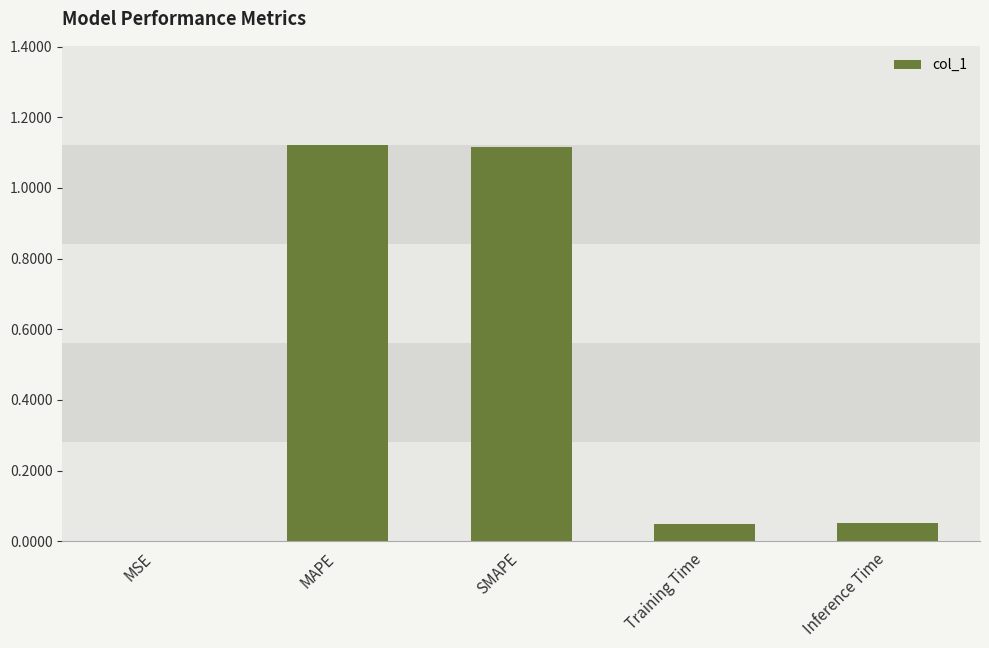

Are the bars grouped side by side (vs. stacked)?

No